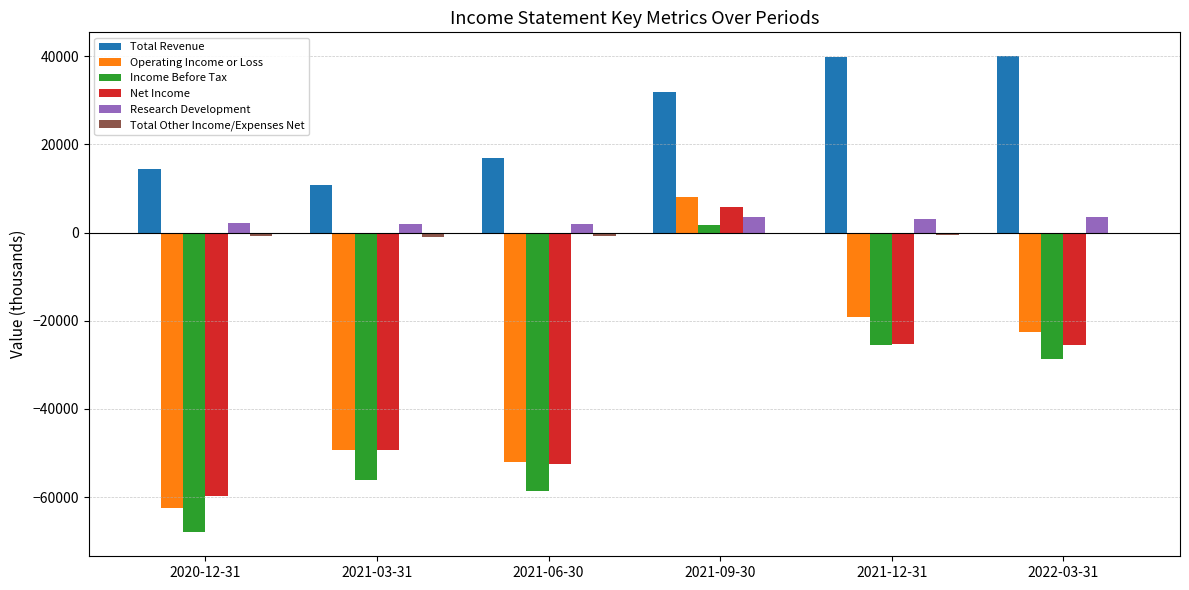

Which series has the largest total across all categories?

Total Revenue